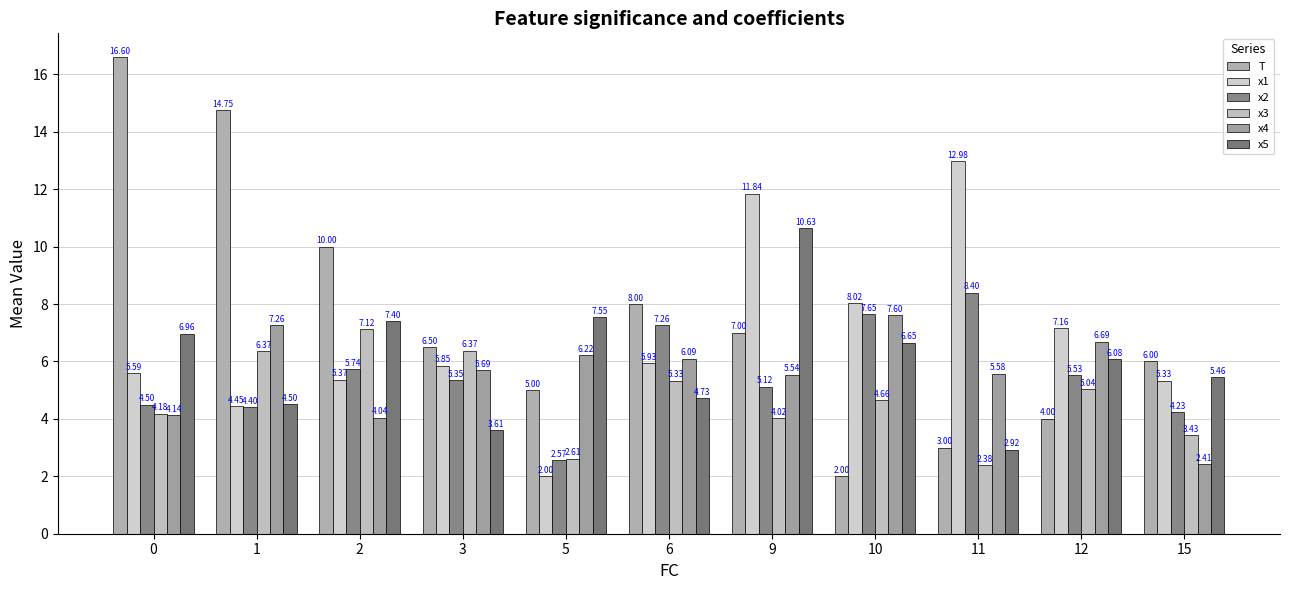

The x5 series shows 7.0 at 0. True or false?

True